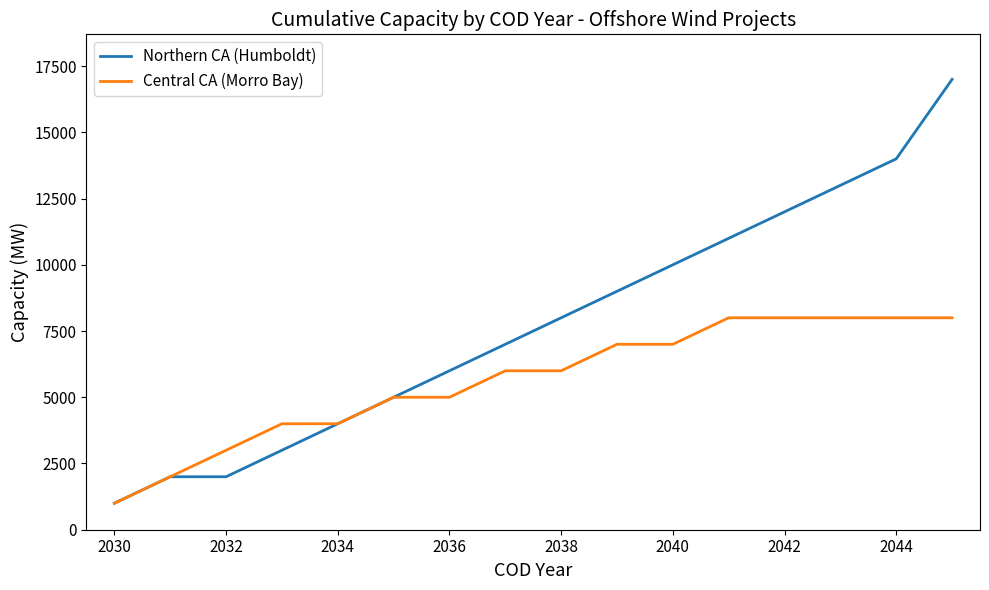

List the series in order of their overall mean, lowest first.

Central CA (Morro Bay), Northern CA (Humboldt)